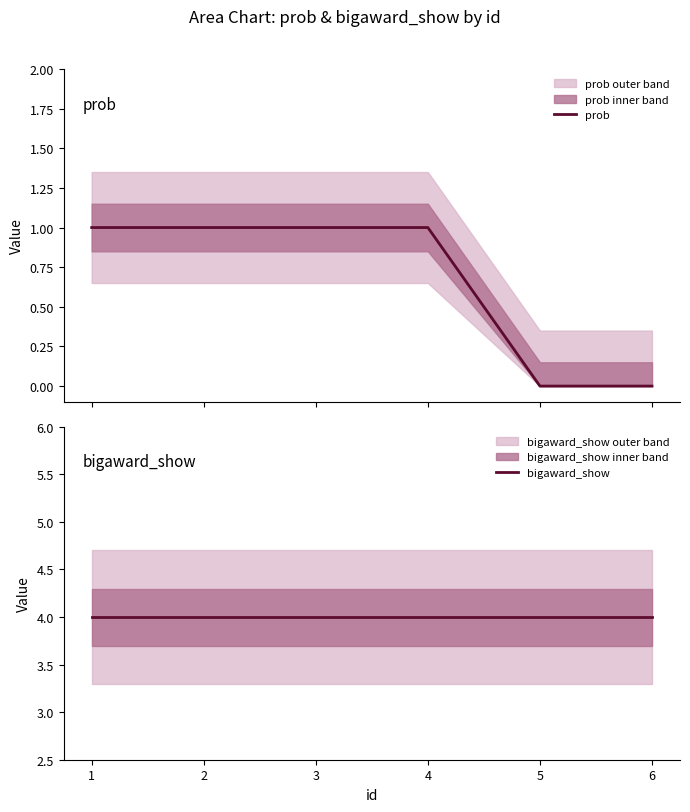

What are all the series names shown in the legend?

prob, bigaward_show